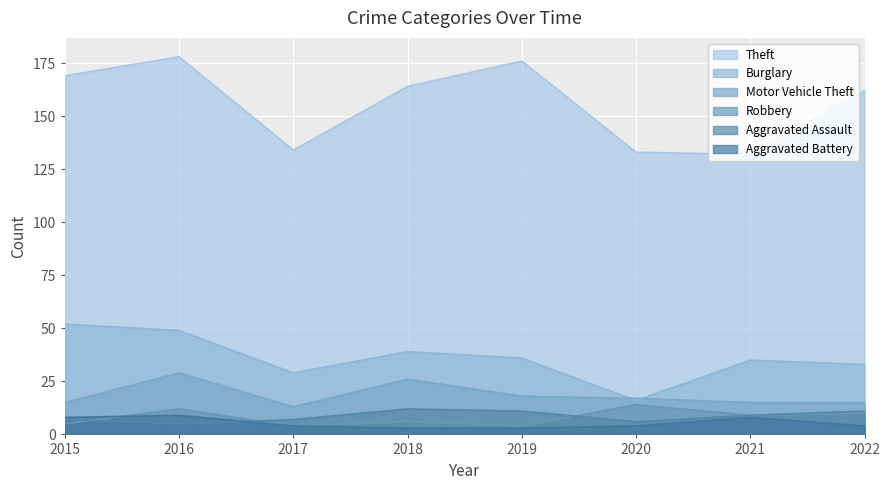

What is the minimum value for Aggravated Battery?

3